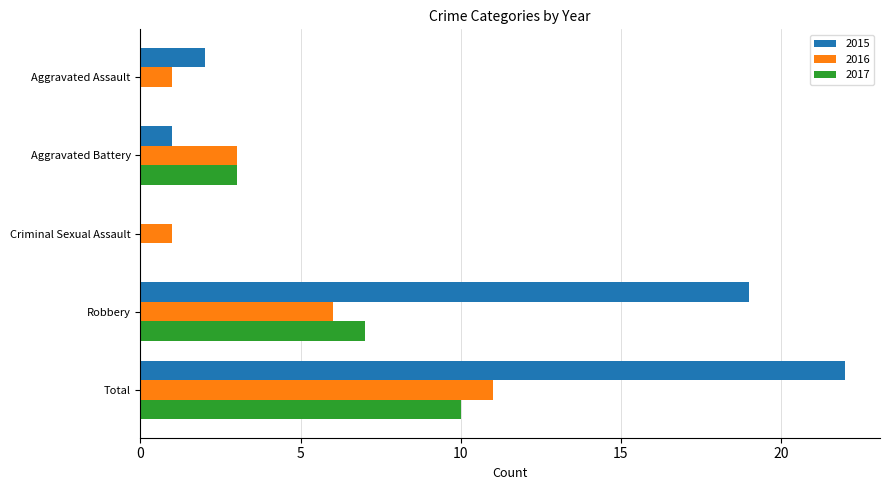

How many categories are shown in the chart?

5